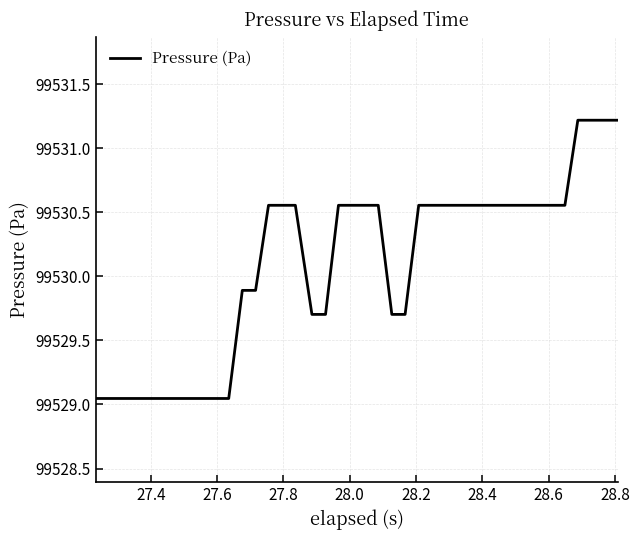

What is the difference between the second highest and minimum values?

2.2